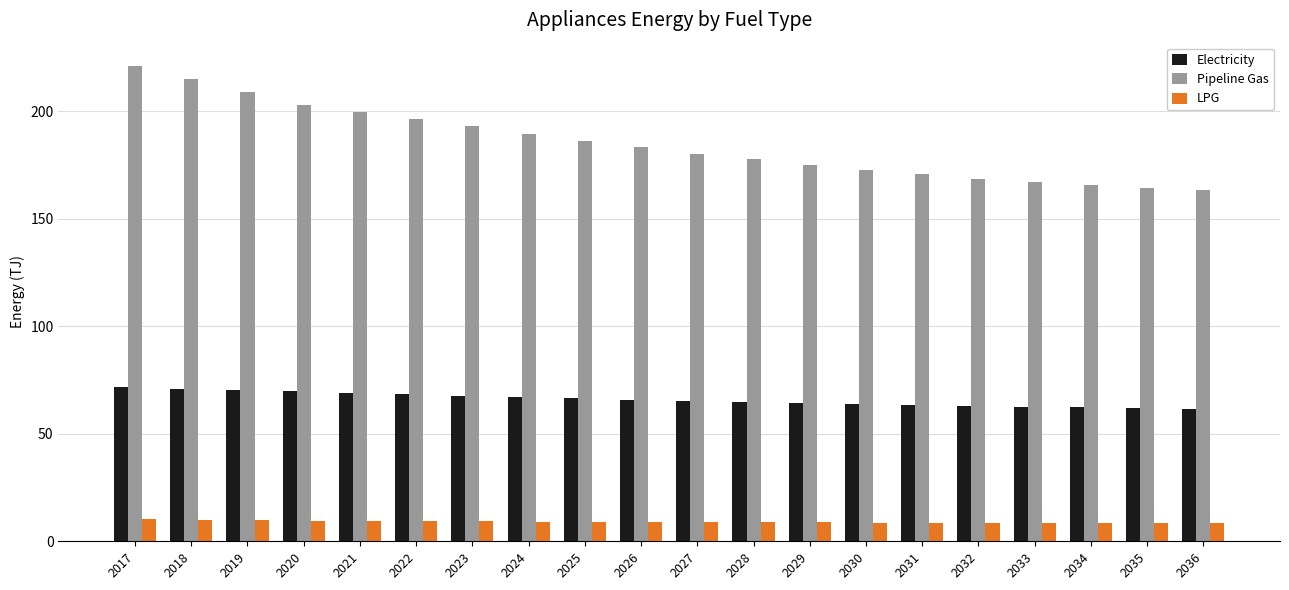

Which series has the widest spread of values?

Pipeline Gas